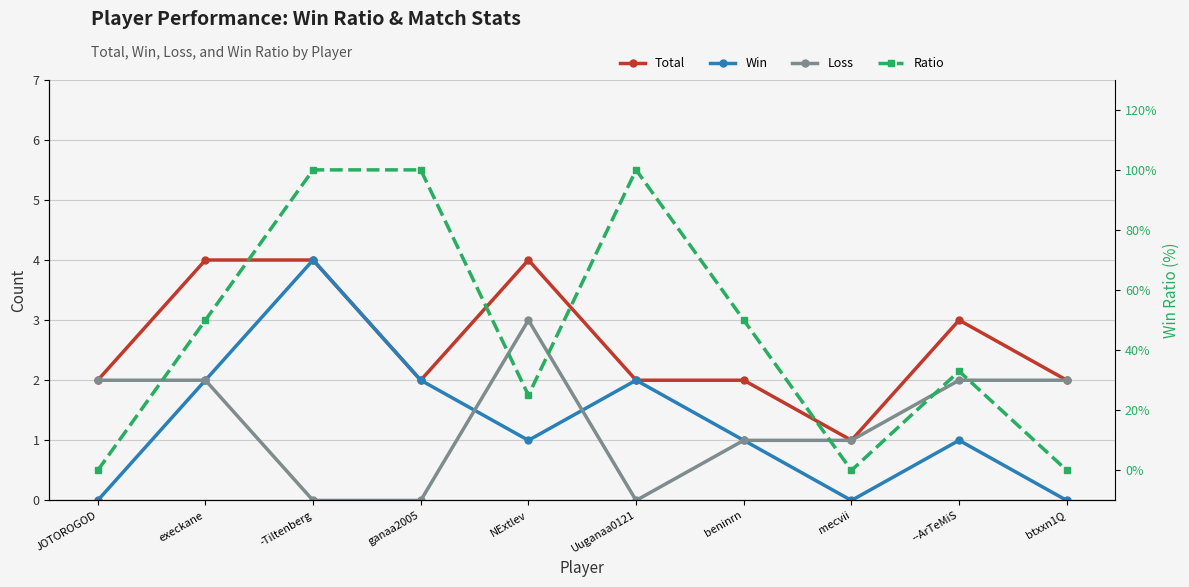

Is it true that Ratio equals 10 at NExtlev?

False